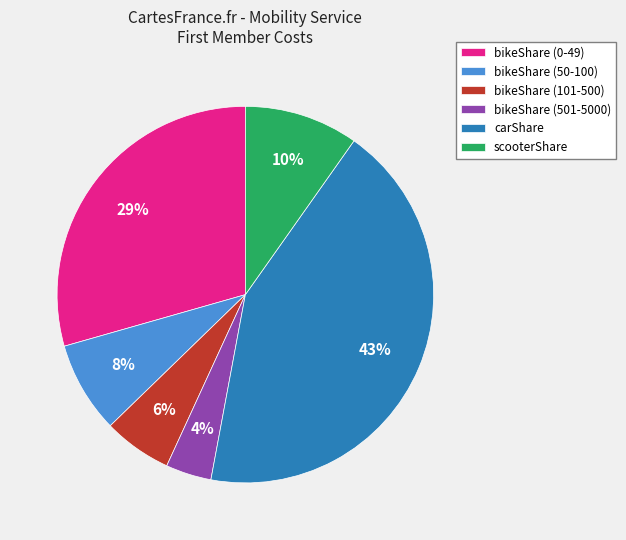

To the nearest percent, what portion does bikeShare (101-500) represent?

6%